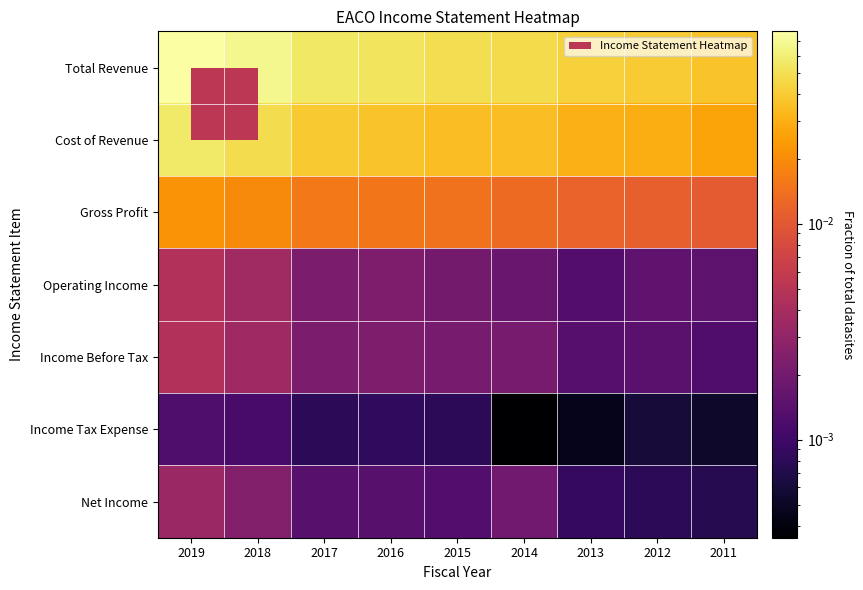

Between 2016 and 2013, which is larger?

2016